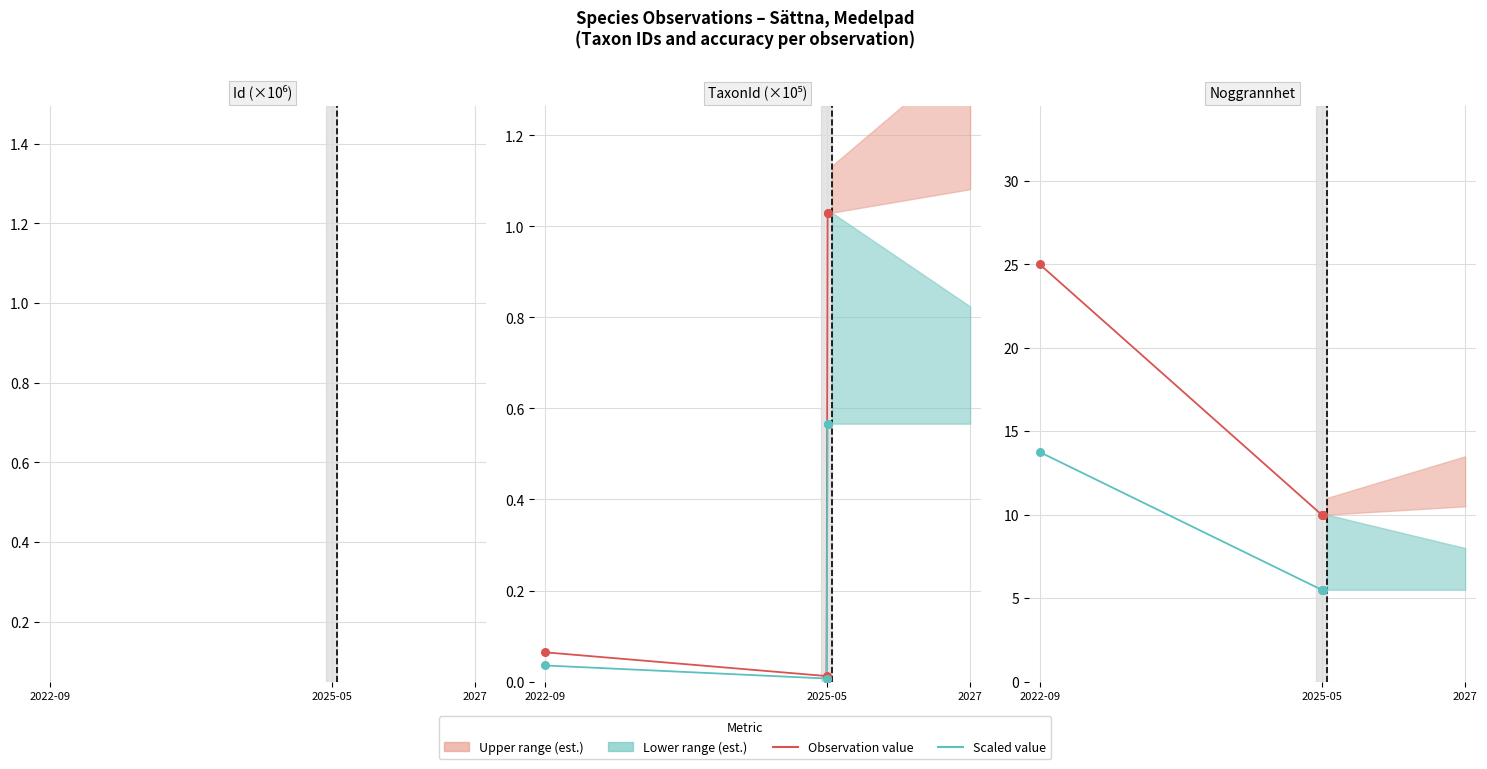

At which category is the sum across all series the highest?

2022-09